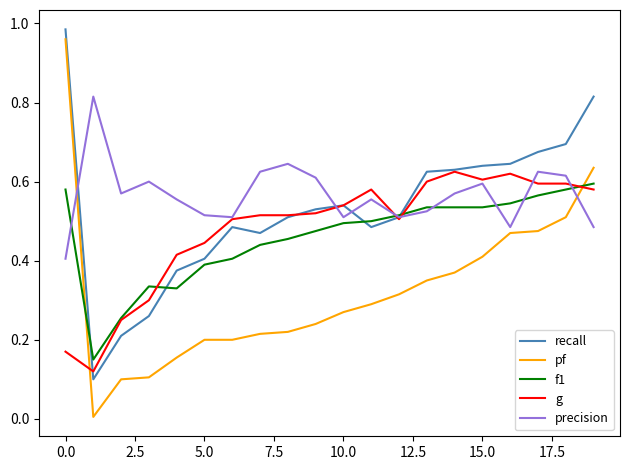

Is this an area chart (filled region under the line)?

No